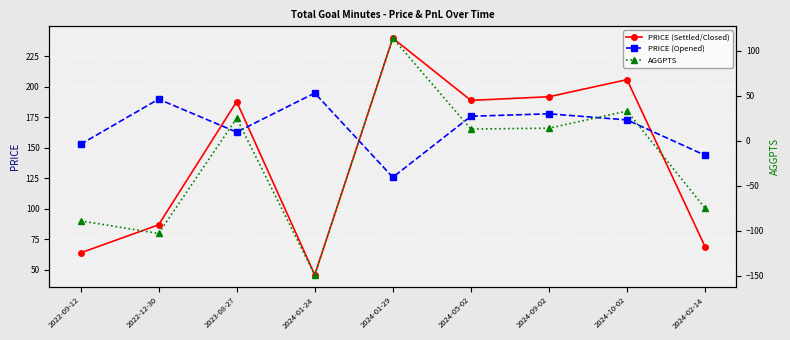

True or false: PRICE (Opened) and AGGPTS cross at least once.

False